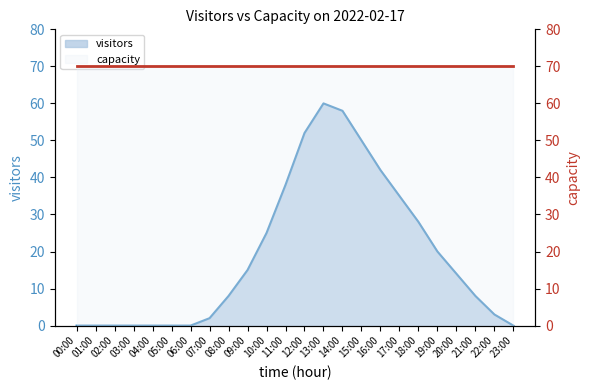

List the series in order of their overall mean, lowest first.

visitors, capacity